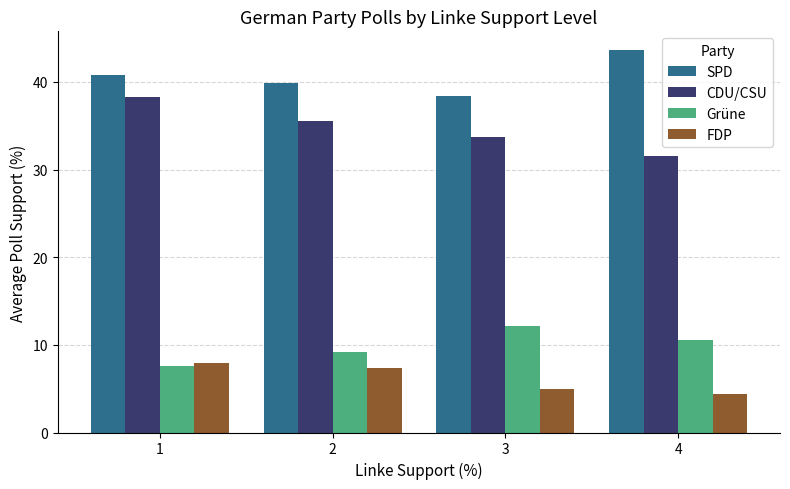

What are all the series names shown in the legend?

SPD, CDU/CSU, Grüne, FDP